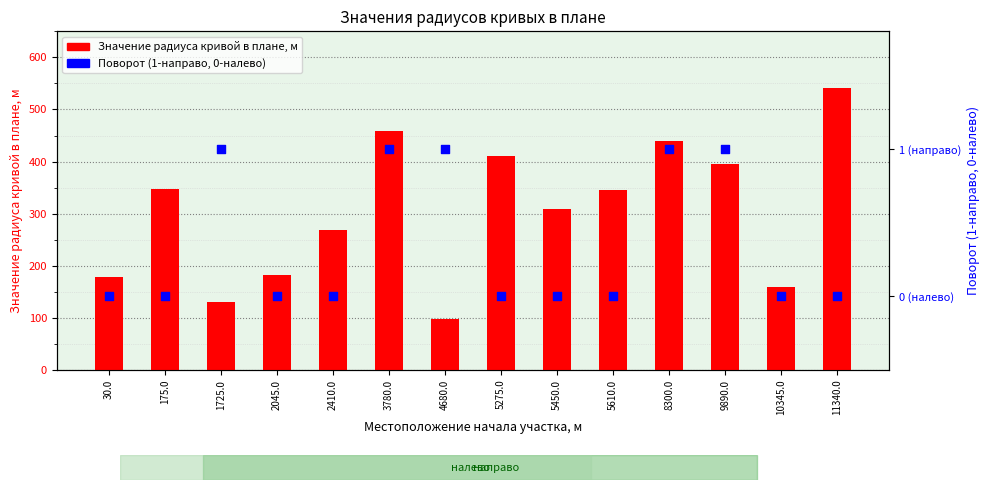

What are all the series names shown in the legend?

Значение радиуса кривой в плане, м, Поворот (1-направо, 0-налево)